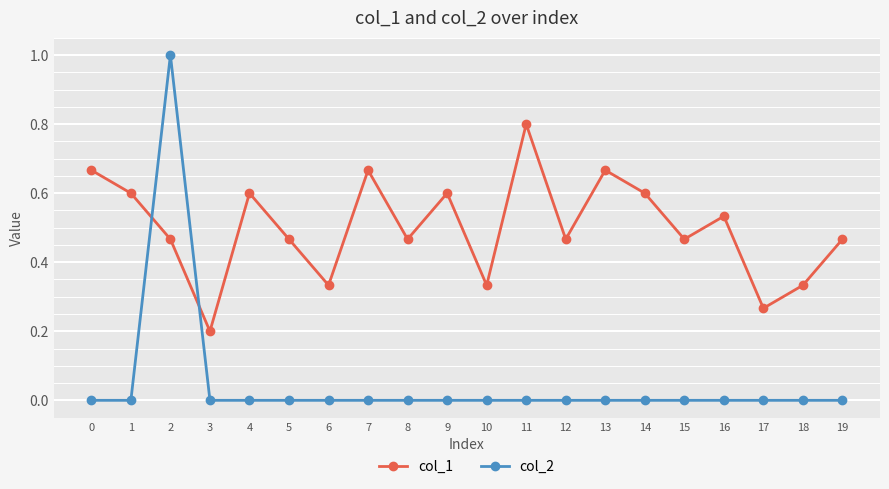

What is the difference between the maximum and minimum values in the col_1 series?

0.6